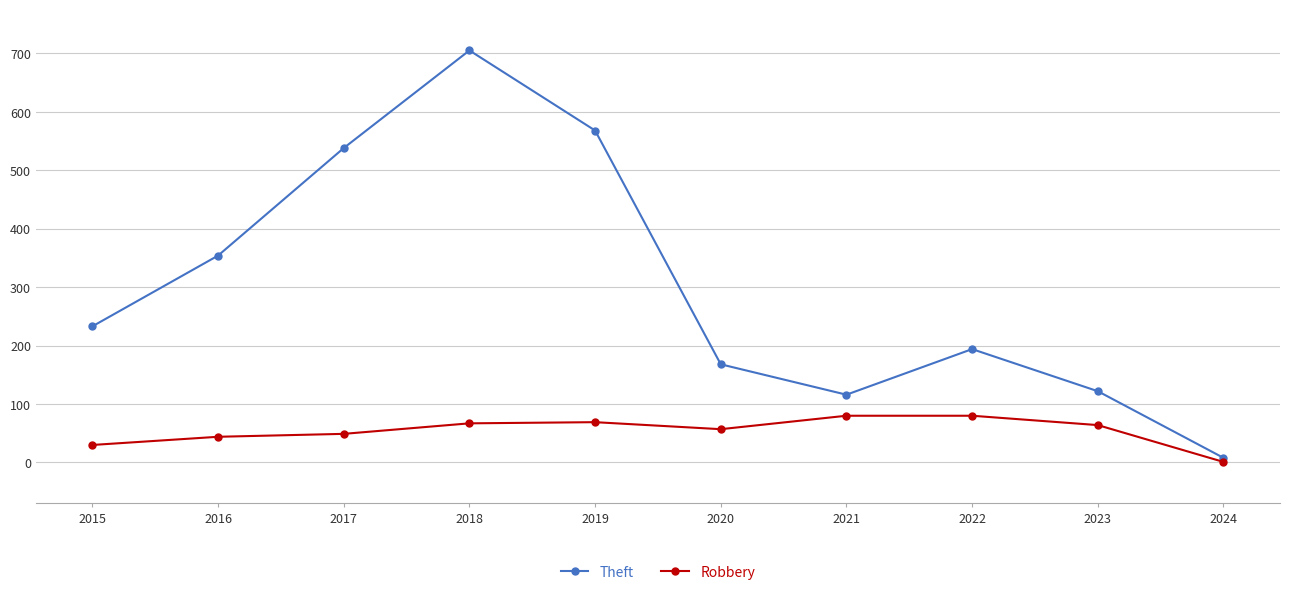

At 2024, list the series in order from largest to smallest.

Theft, Robbery